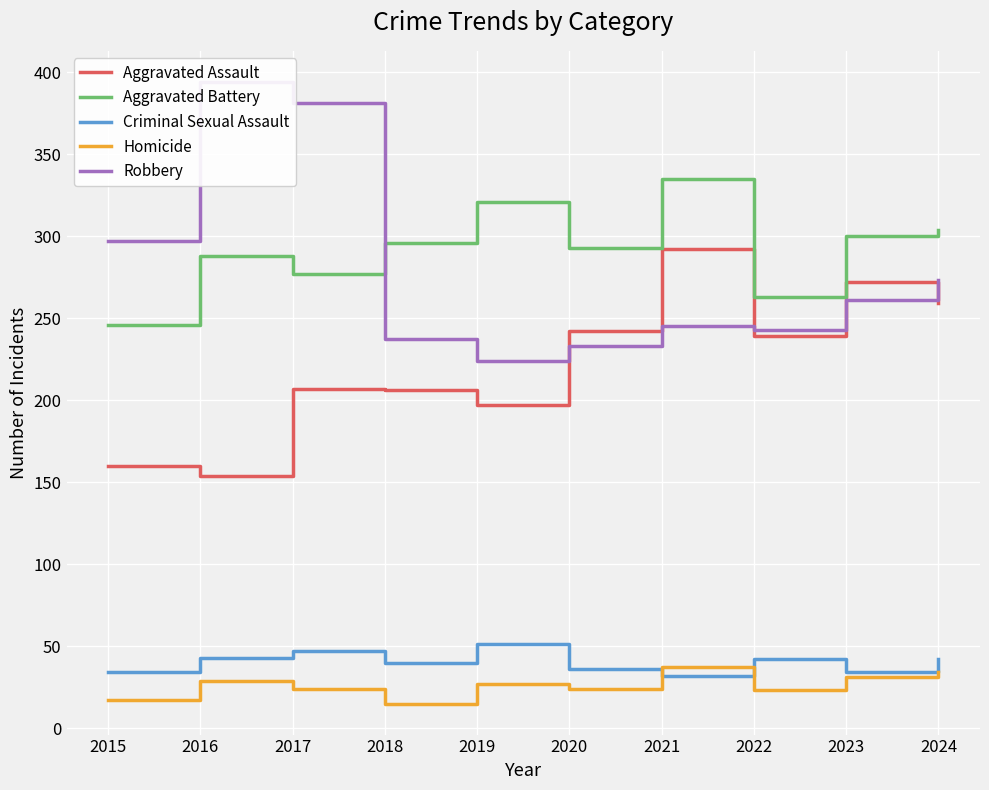

Which series changed the most between 2017 and 2023?

Robbery